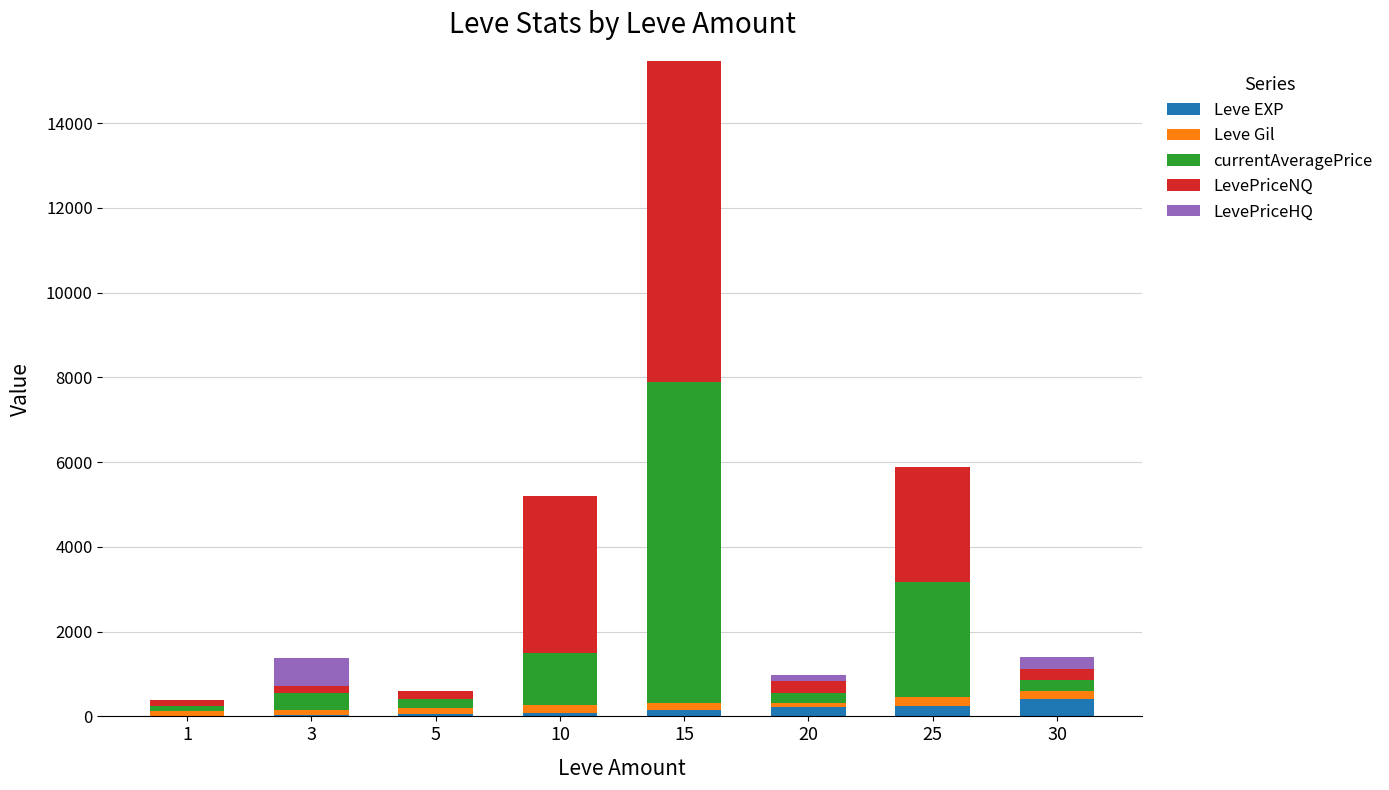

What is the maximum value for Leve EXP?

414.1